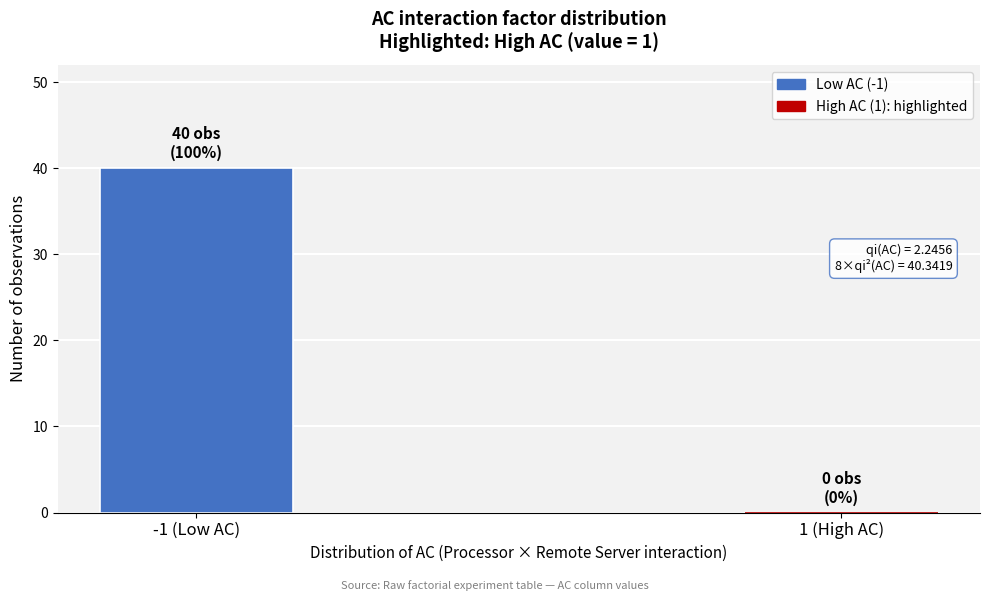

Reading right to left, transcribe all the data shown in this chart.

1 (High AC)=0	-1 (Low AC)=40